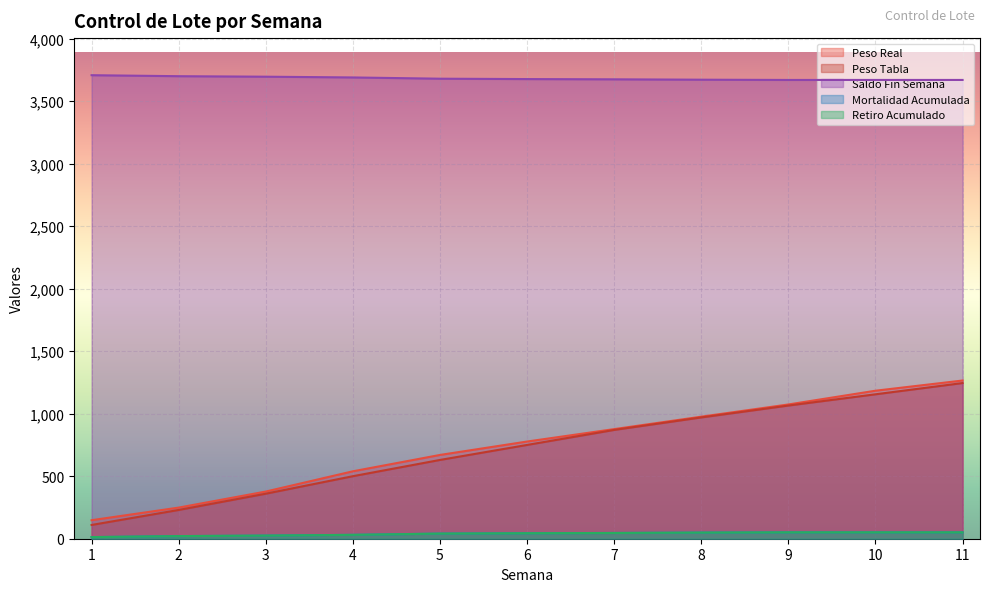

True or false: Retiro Acumulado and Peso Real cross at least once.

False